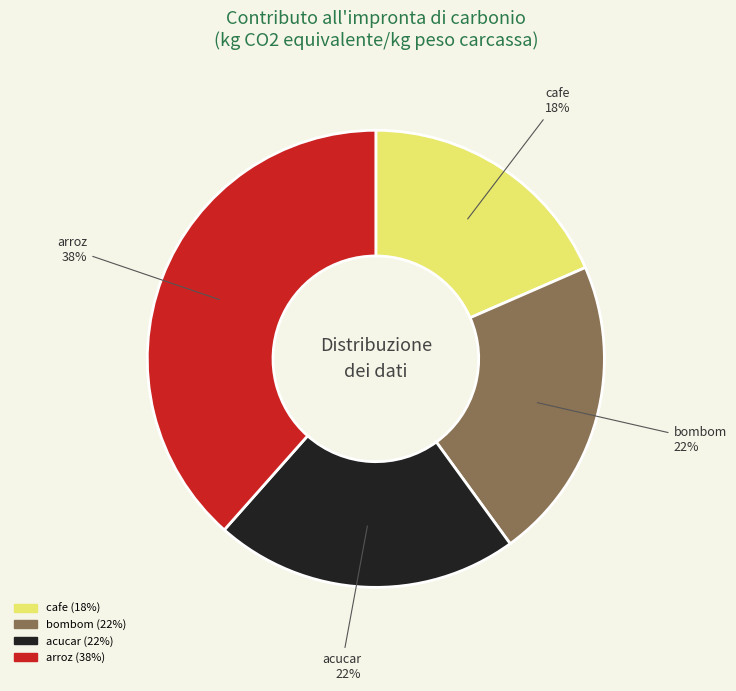

Is cafe the majority of the pie?

No